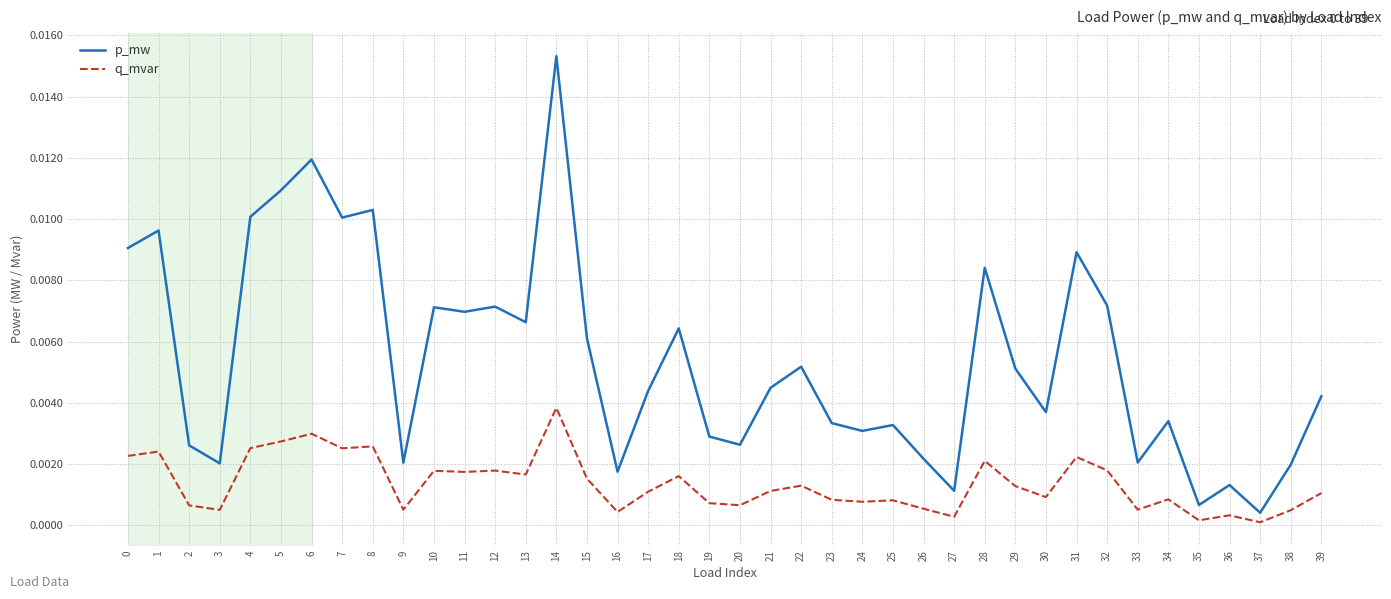

How many interior local valleys does the p_mw series have?

13